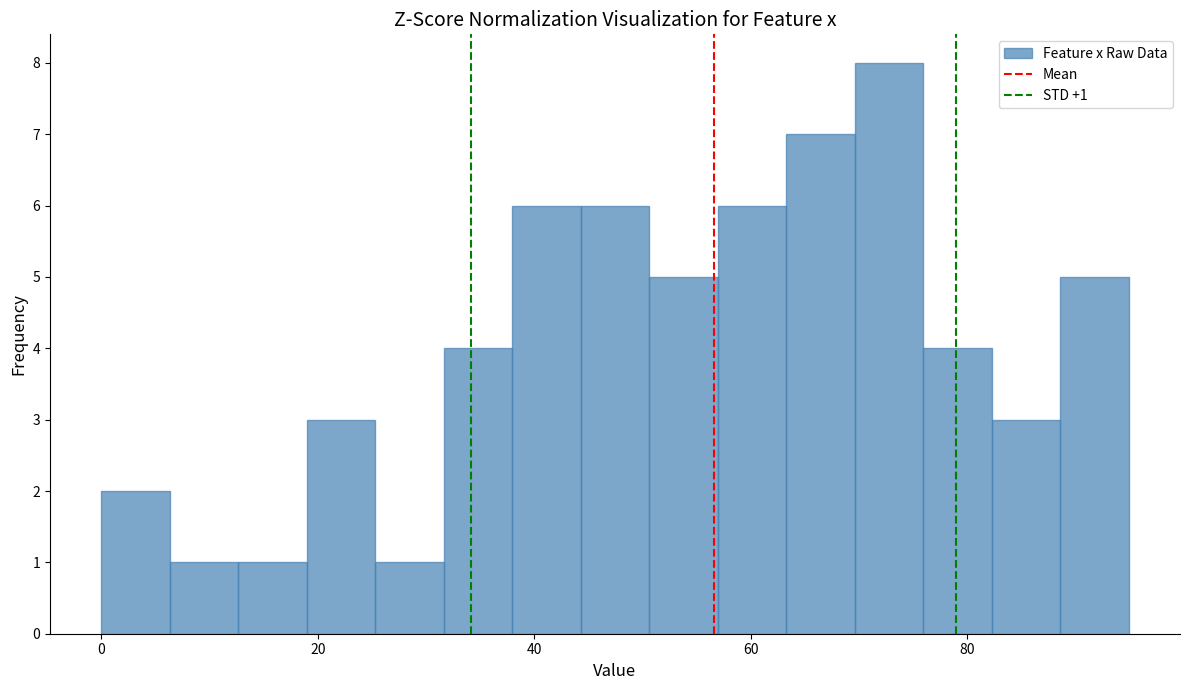

Read against the x-axis, roughly where is the centre of the tallest bar?

72